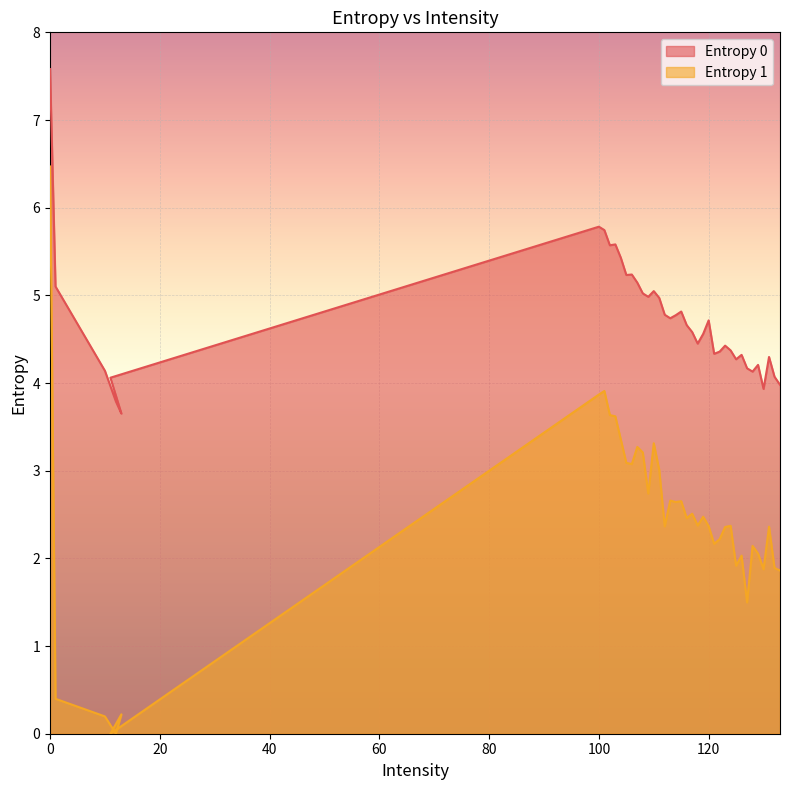

How many values in the Entropy 0 series are below 4?

4